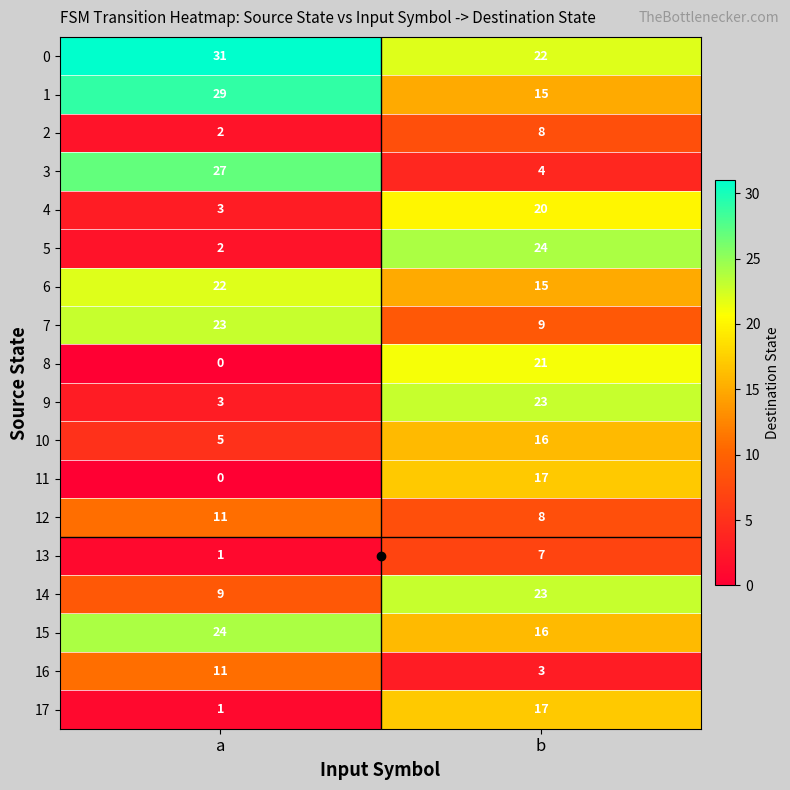

The 11 series shows 4 at b. True or false?

False